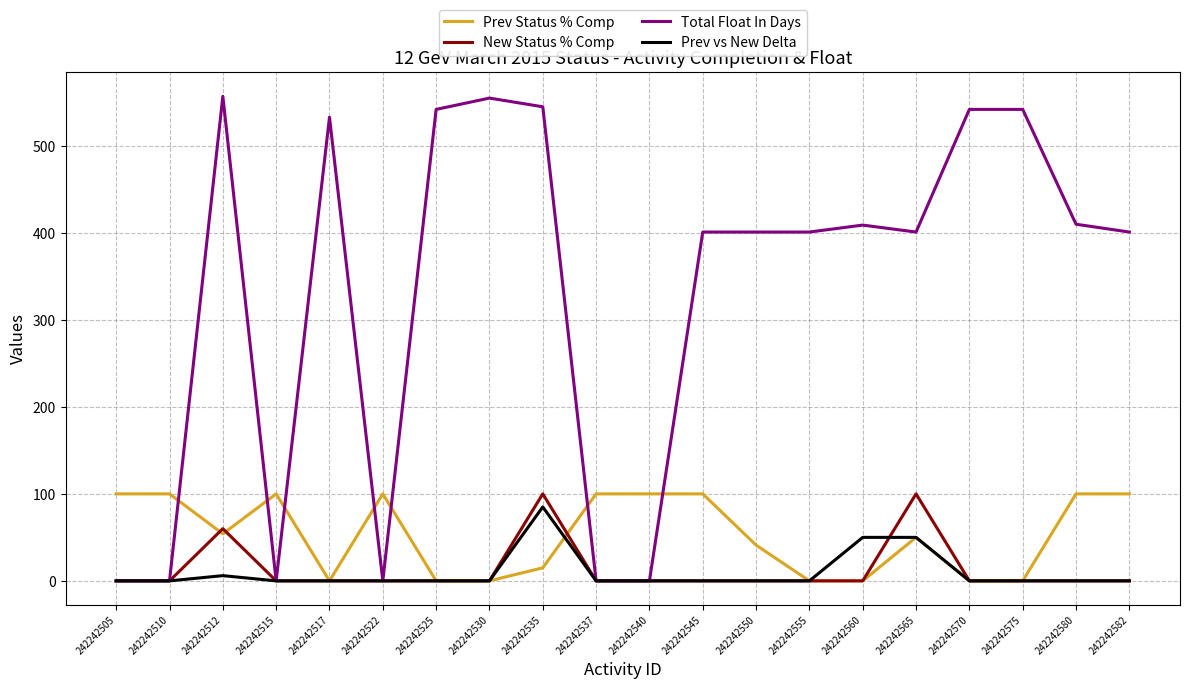

Which series has the largest total across all categories?

Total Float In Days